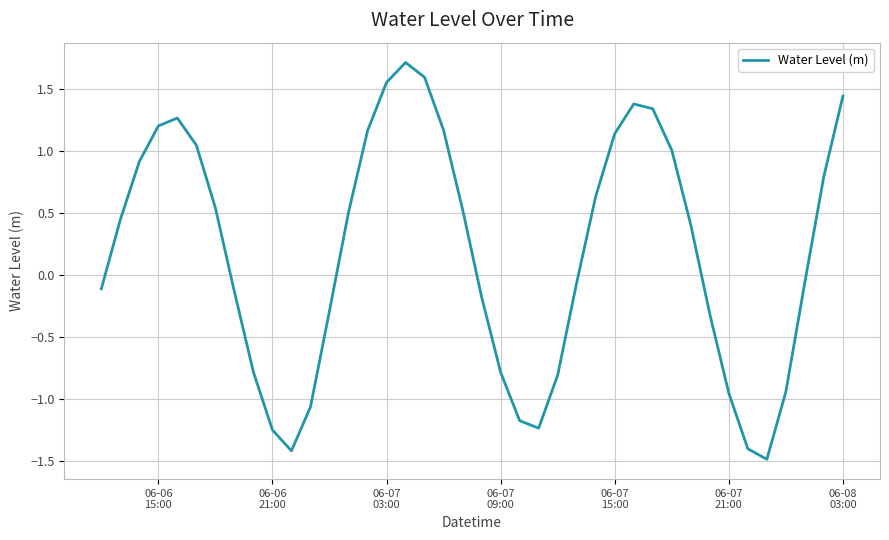

What is the minimum value shown in the chart?

-1.5